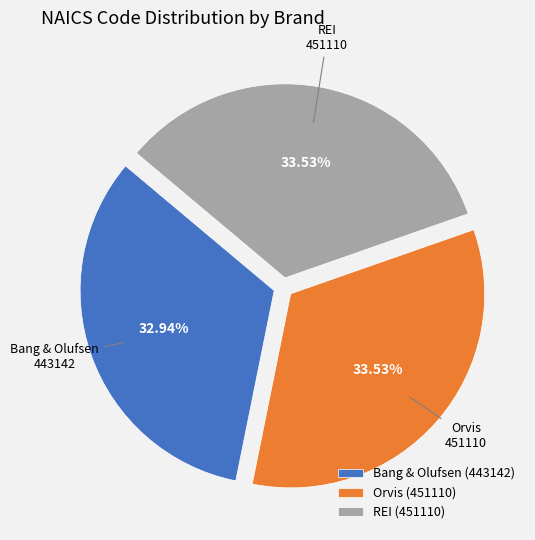

To the nearest percent, what percentage of the pie is Bang & Olufsen (443142)?

33%